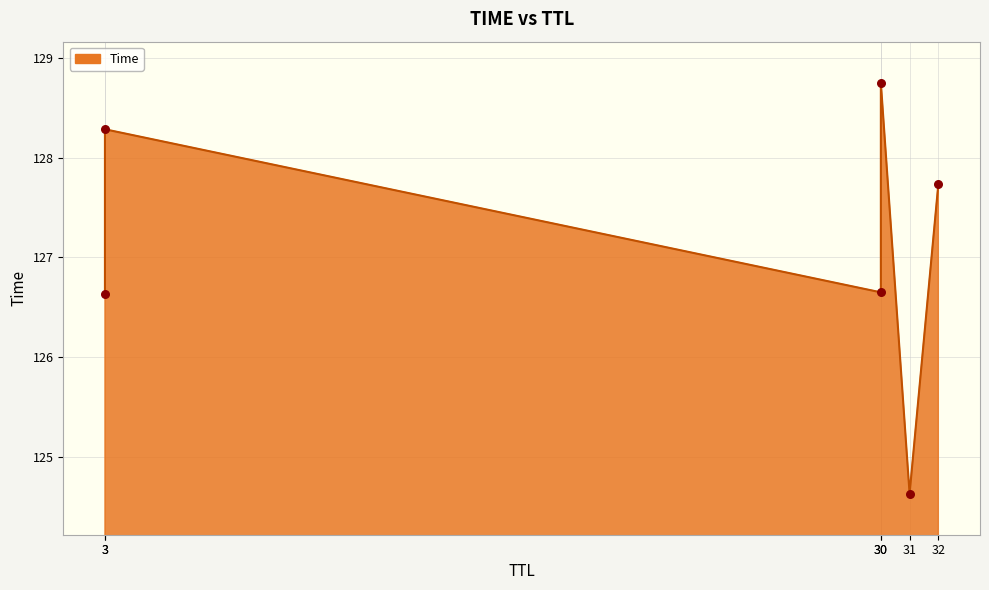

Approximately how many times larger is the value at 31 compared to 30?

1.0